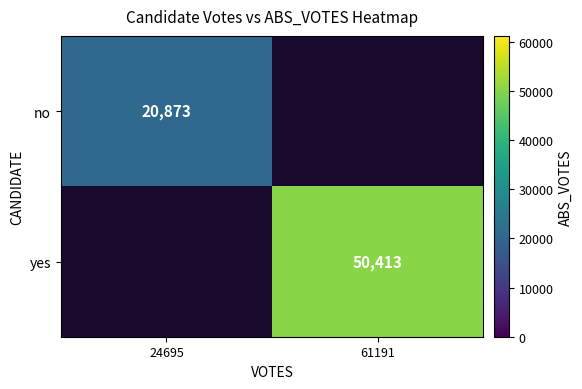

Between 61191 and 24695, which is larger?

24695